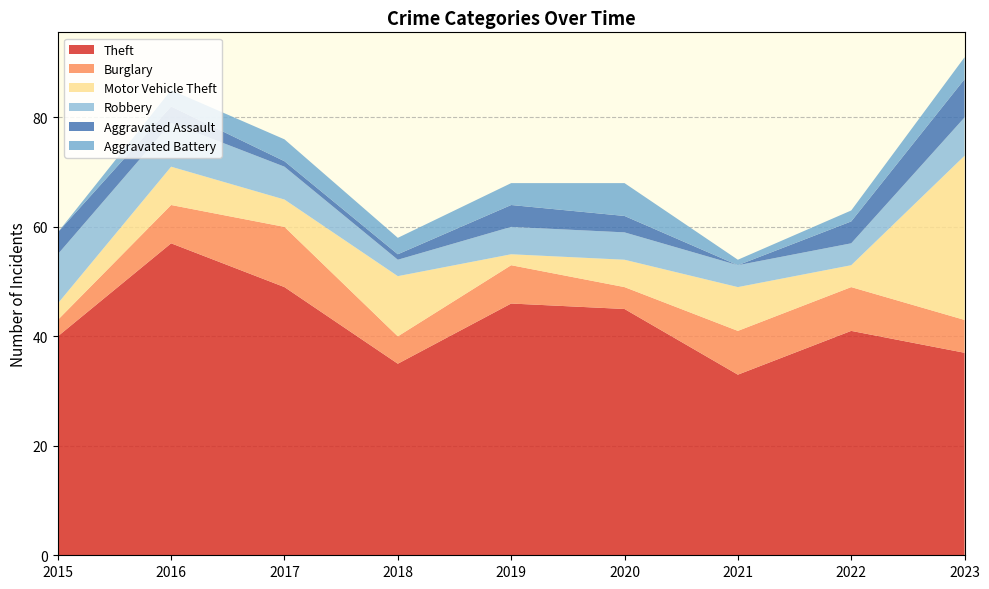

Reading left to right, what are all the values shown in this chart?

Theft: 40	57	49	35	46	45	33	41	37
Burglary: 3	7	11	5	7	4	8	8	6
Motor Vehicle Theft: 3	7	5	11	2	5	8	4	30
Robbery: 9	8	6	3	5	5	4	4	7
Aggravated Assault: 4	3	1	1	4	3	0	4	7
Aggravated Battery: 0	3	4	3	4	6	1	2	4